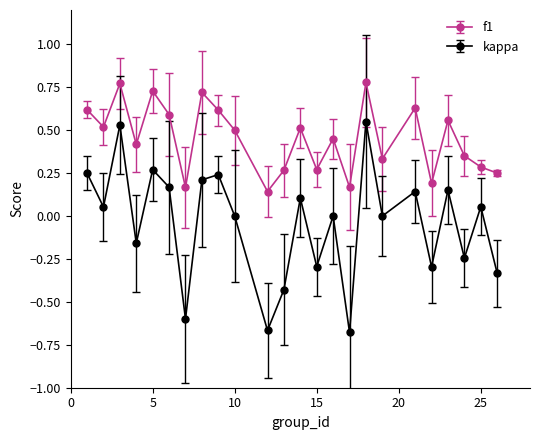

What are all the series names shown in the legend?

f1, kappa